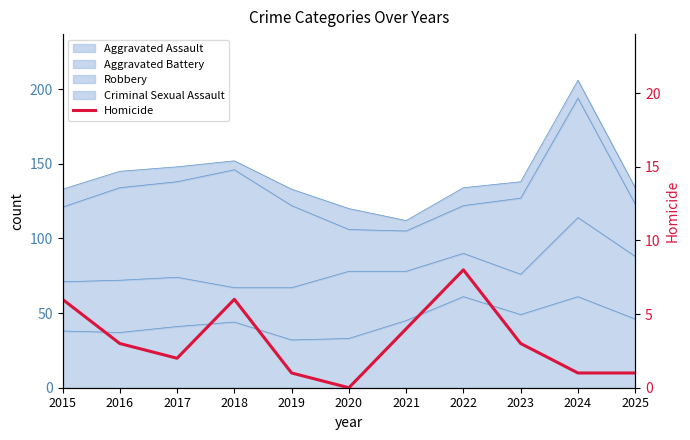

Is it true that the value at 2022 is 8?

True